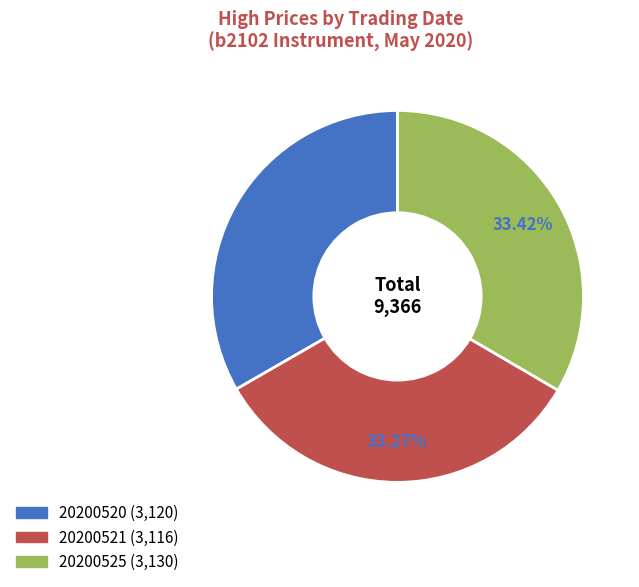

What percentage is the 20200521 slice, to the nearest percent?

33%